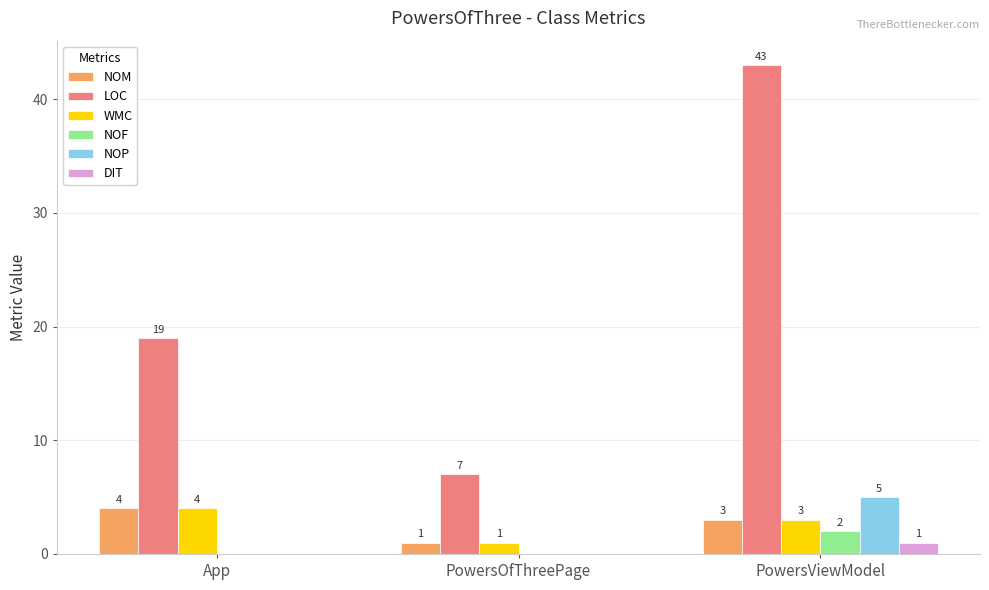

The value of NOM at PowersViewModel is 3. True or false?

True